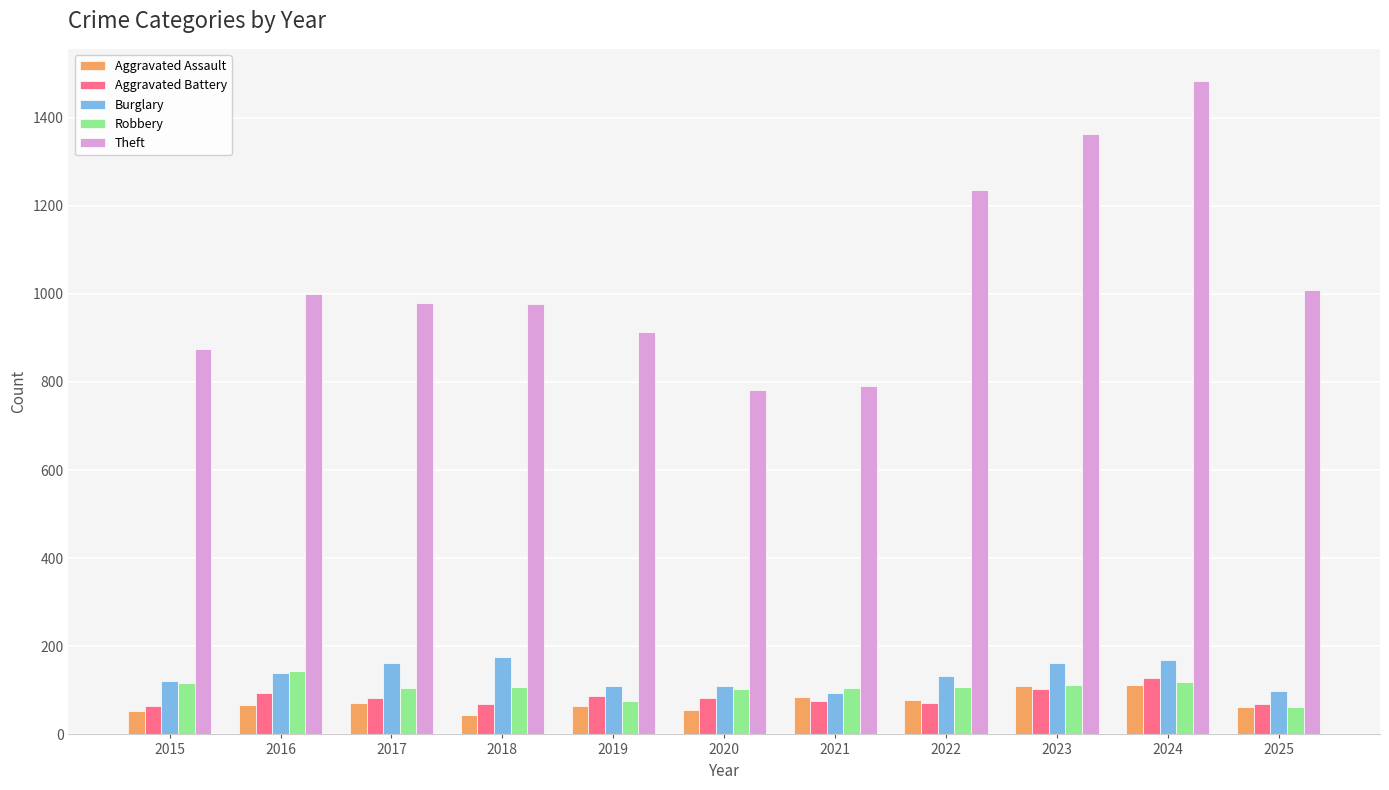

What is the difference between the maximum and minimum values in the Theft series?

700